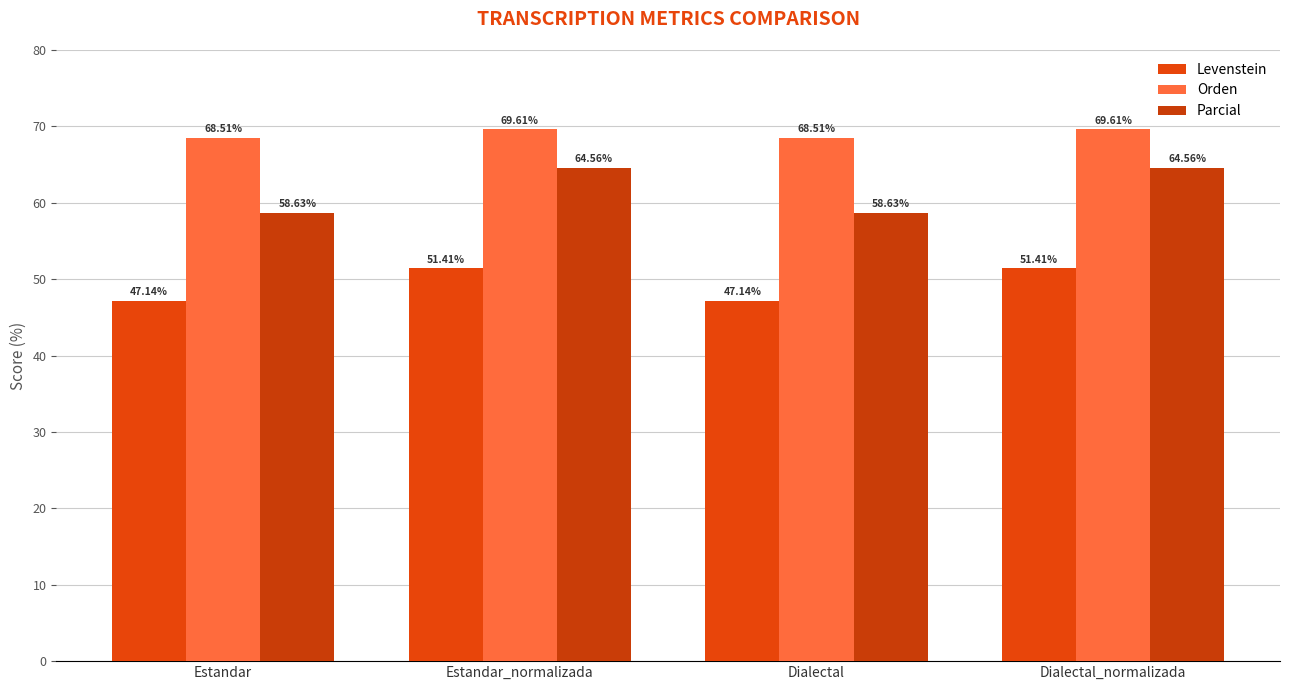

What is the difference between the second highest and minimum values in the Parcial series?

5.9